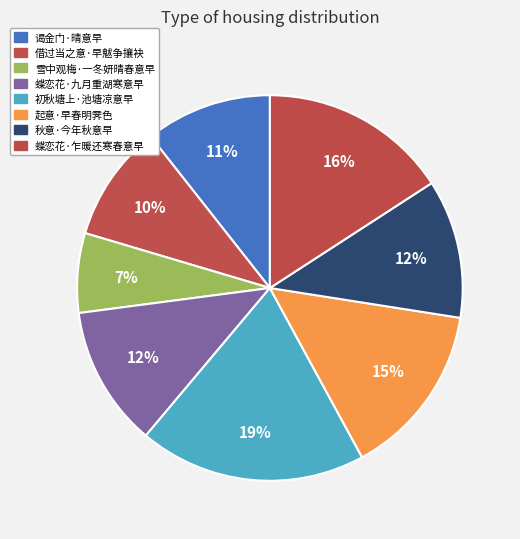

Count the number of slices in the pie.

8